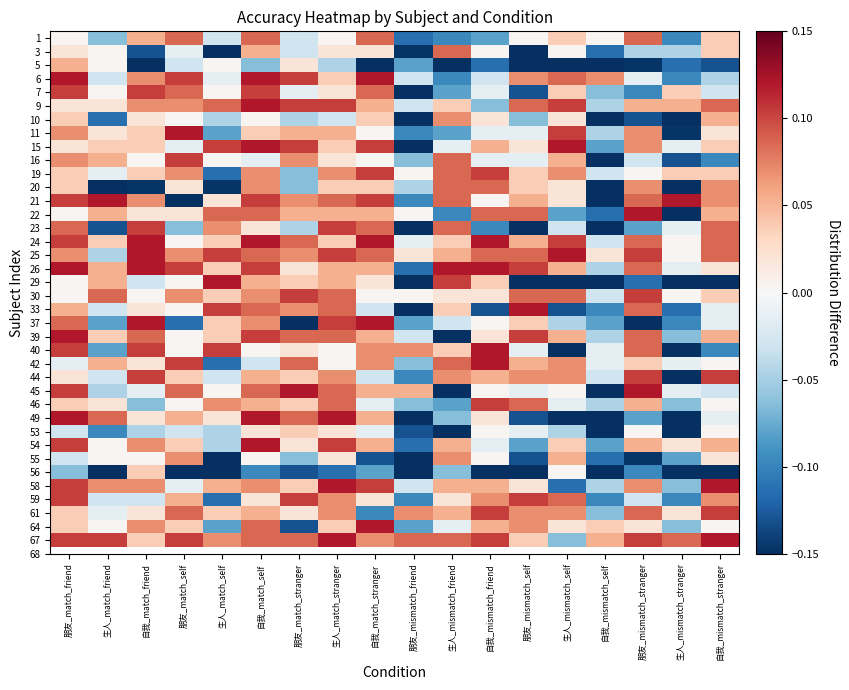

What is the minimum value shown in the chart?

-0.8